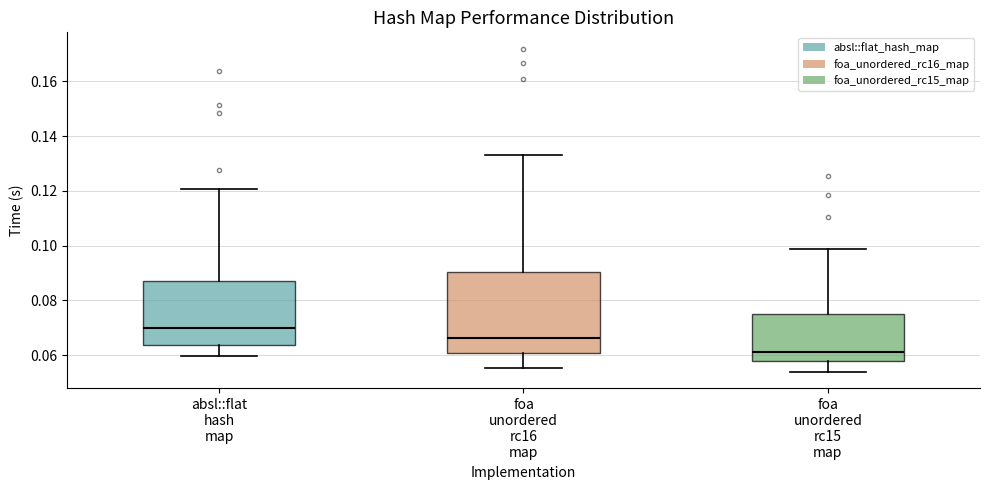

Where is the lower edge of the box for absl::flat hash map on the y-axis? The values are not printed on the chart, so give them approximately, as read against the axis.

0.064